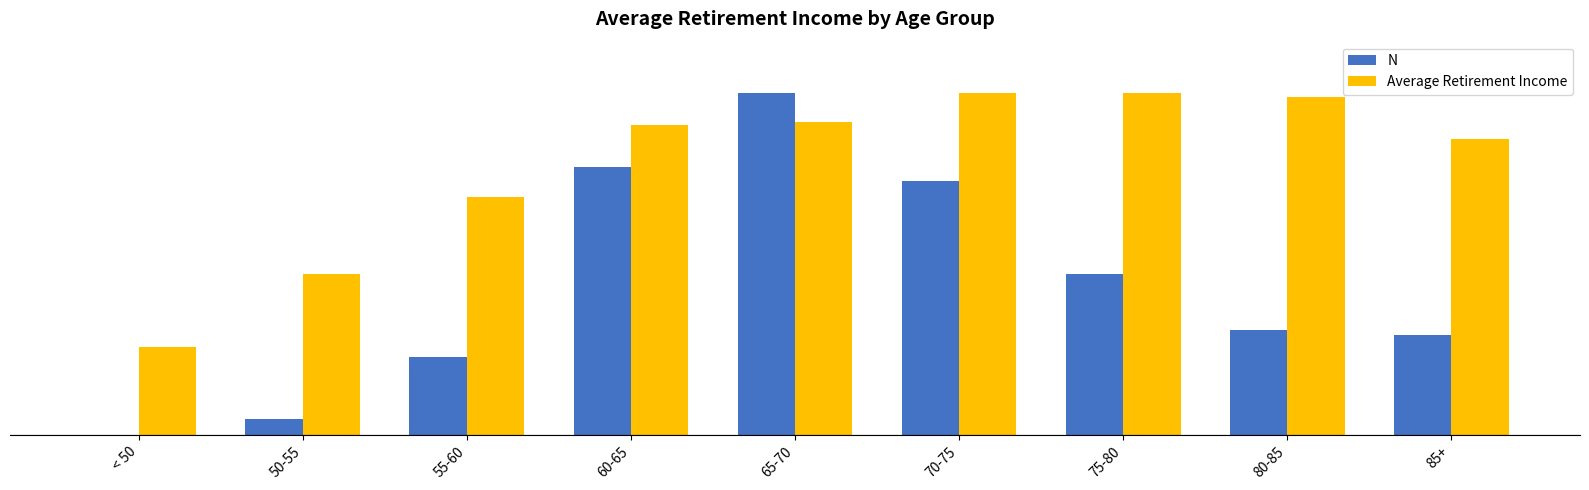

What are all the series names shown in the legend?

N, Average Retirement Income